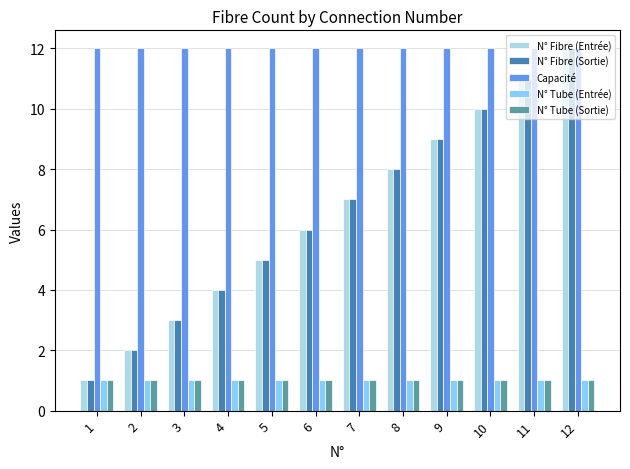

How many groups of bars are there?

12